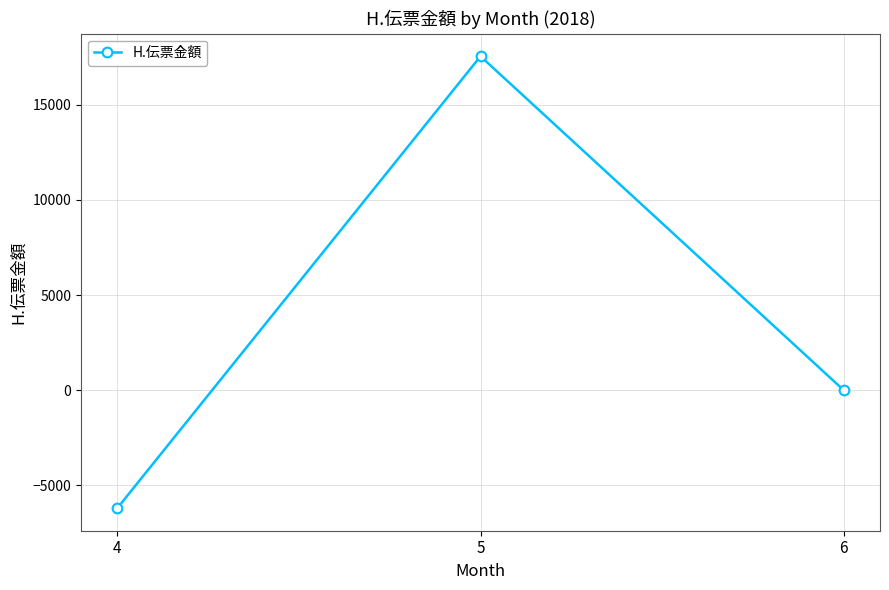

How many data points are less than 0?

1